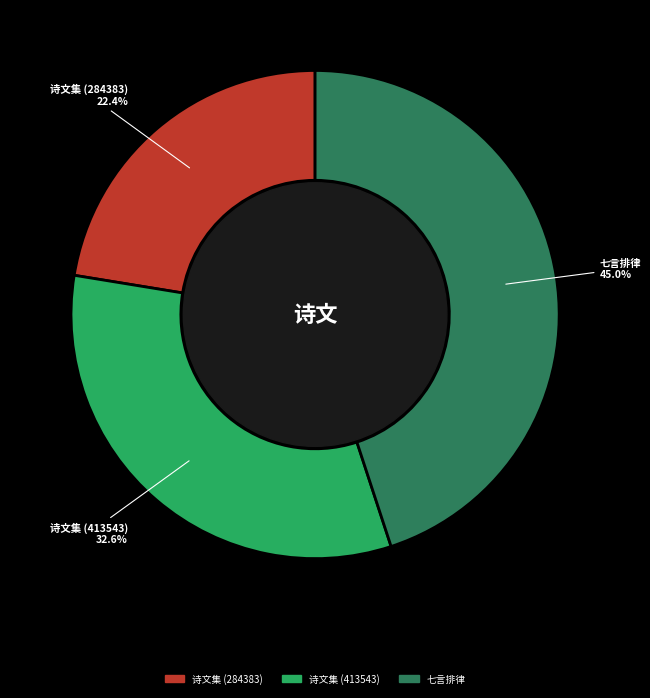

Is there any slice that represents more than half of the pie?

No